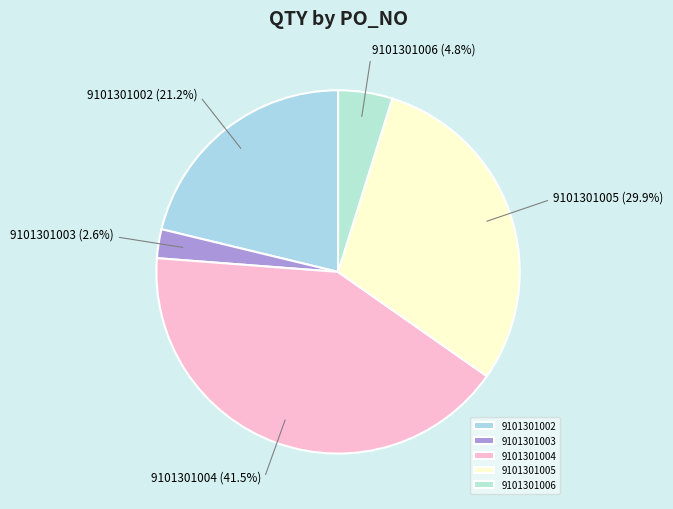

To the nearest percent, what is the average slice percentage?

20%